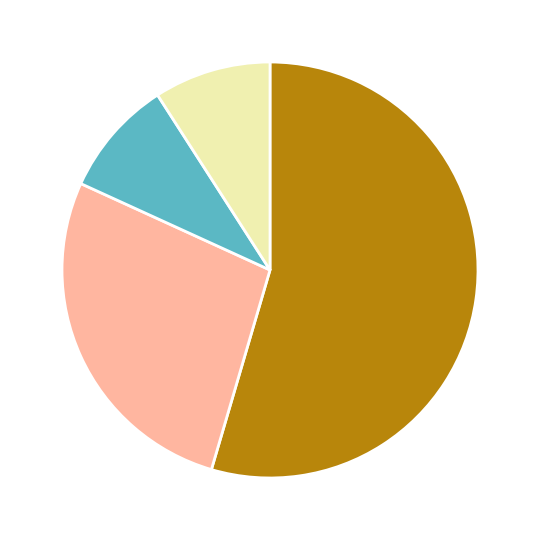

Is there a majority slice in this chart?

Yes